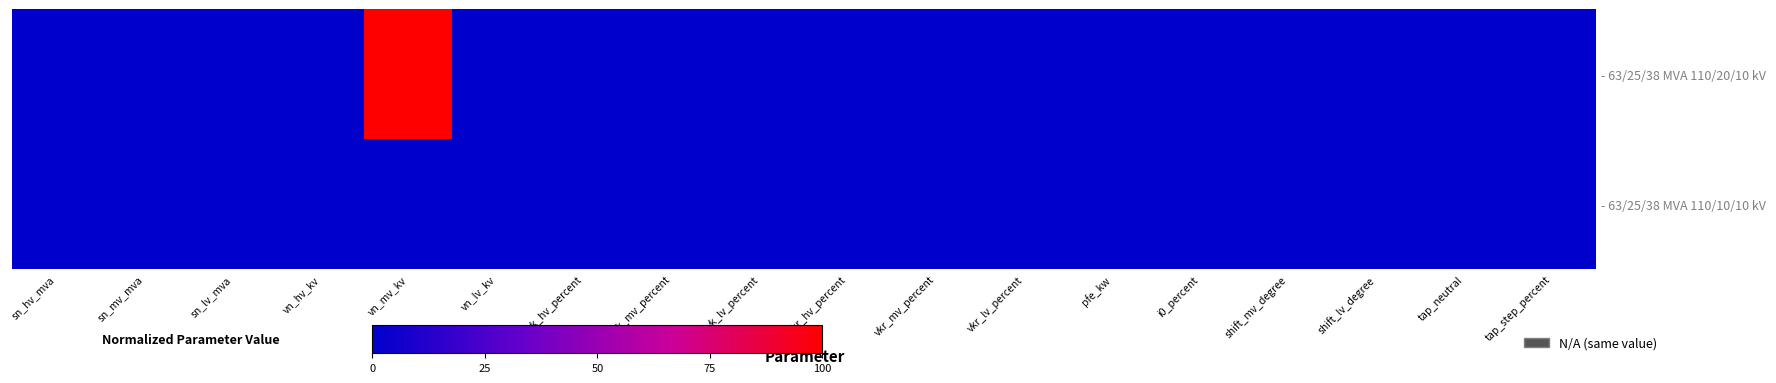

Which series has the largest range (max minus min)?

- 63/25/38 MVA 110/20/10 kV